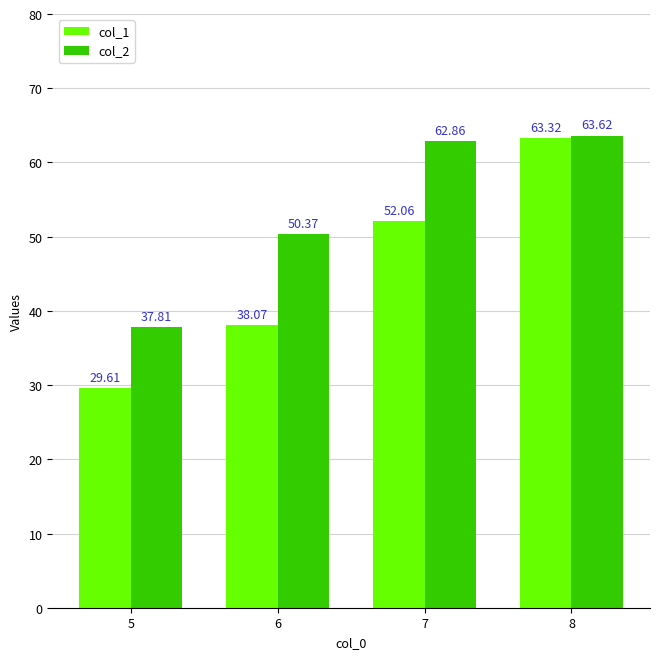

Are the bars grouped side by side (vs. stacked)?

Yes